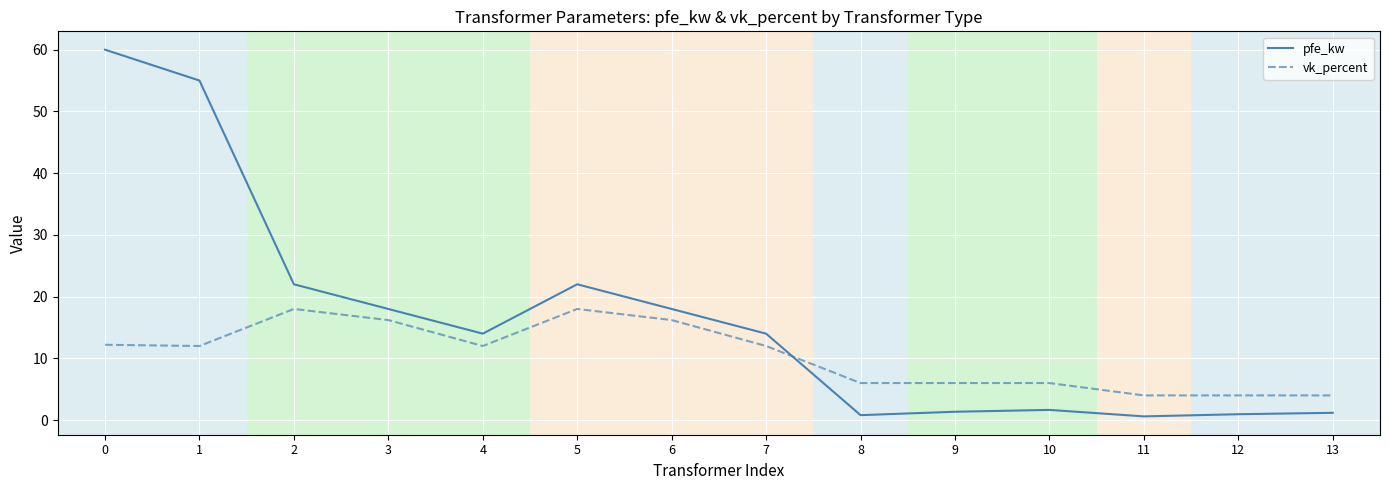

What is the total value across all series at 2?

40.0